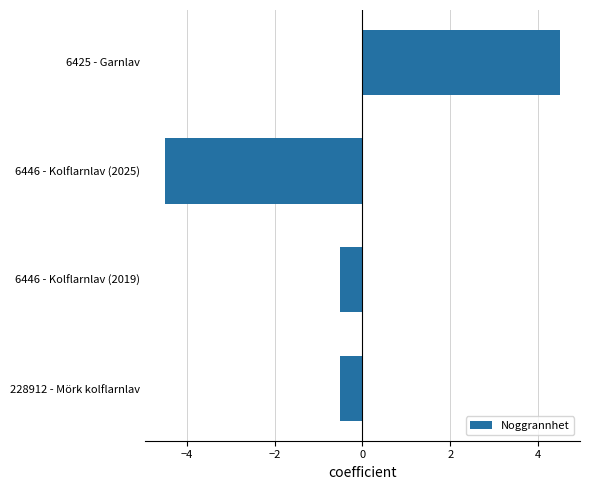

What is the average value?

-0.2